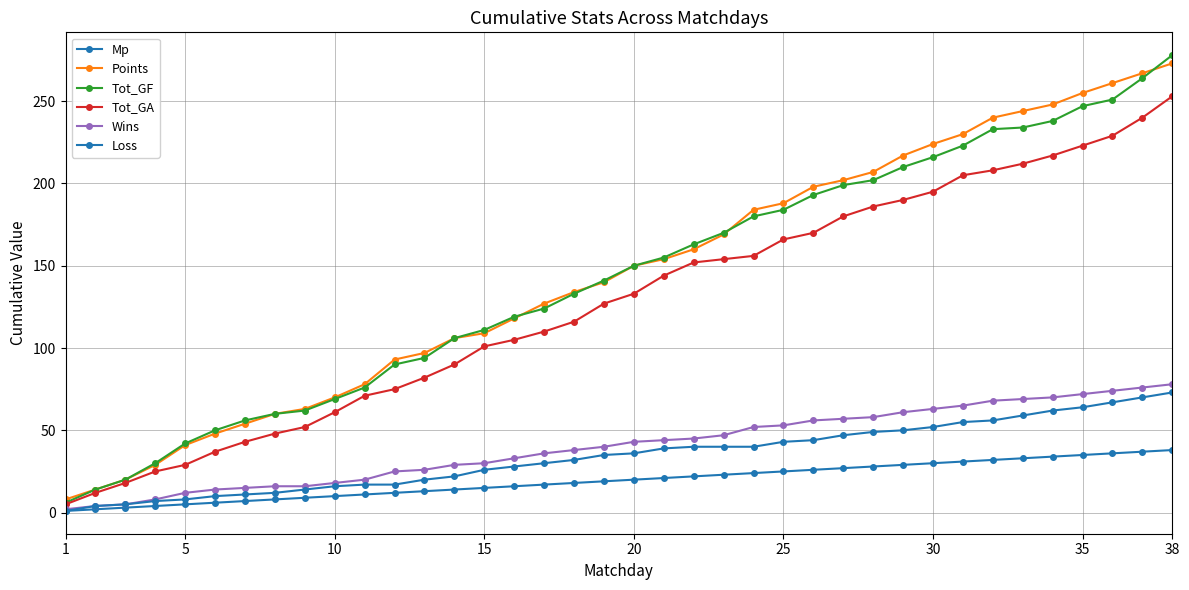

Which series has the largest total across all categories?

Points